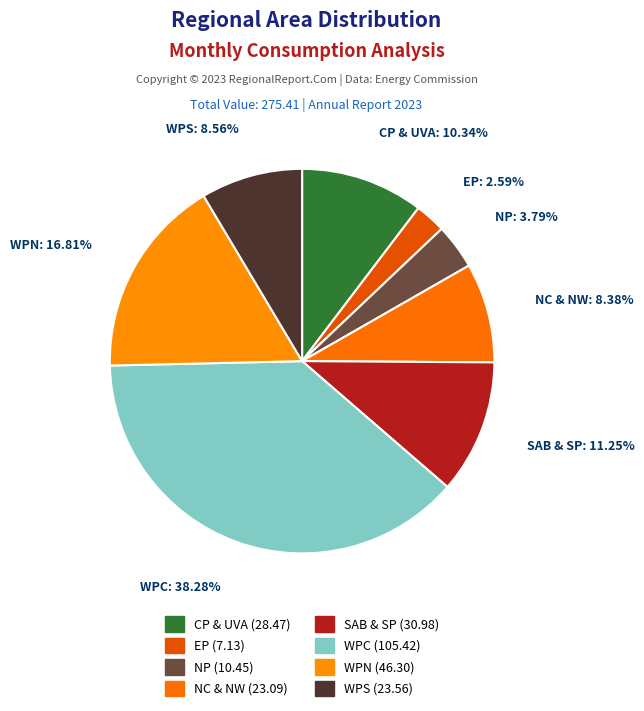

What is the ratio of the value at EP to the value at WPS?

0.3